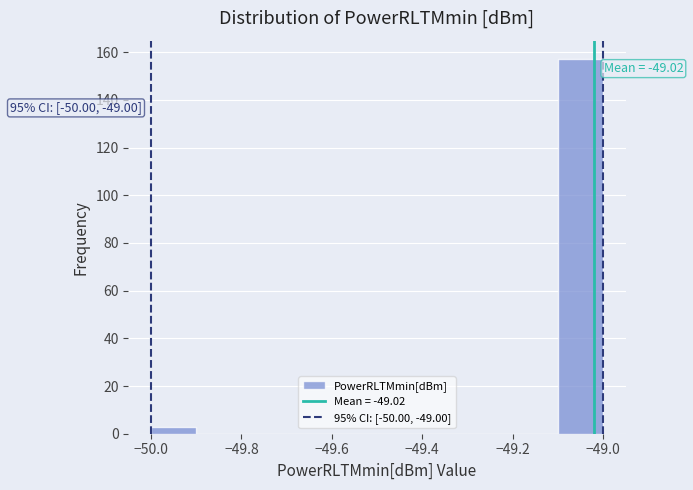

Which range on the x-axis has the tallest bar?

-49.1 to -49.0